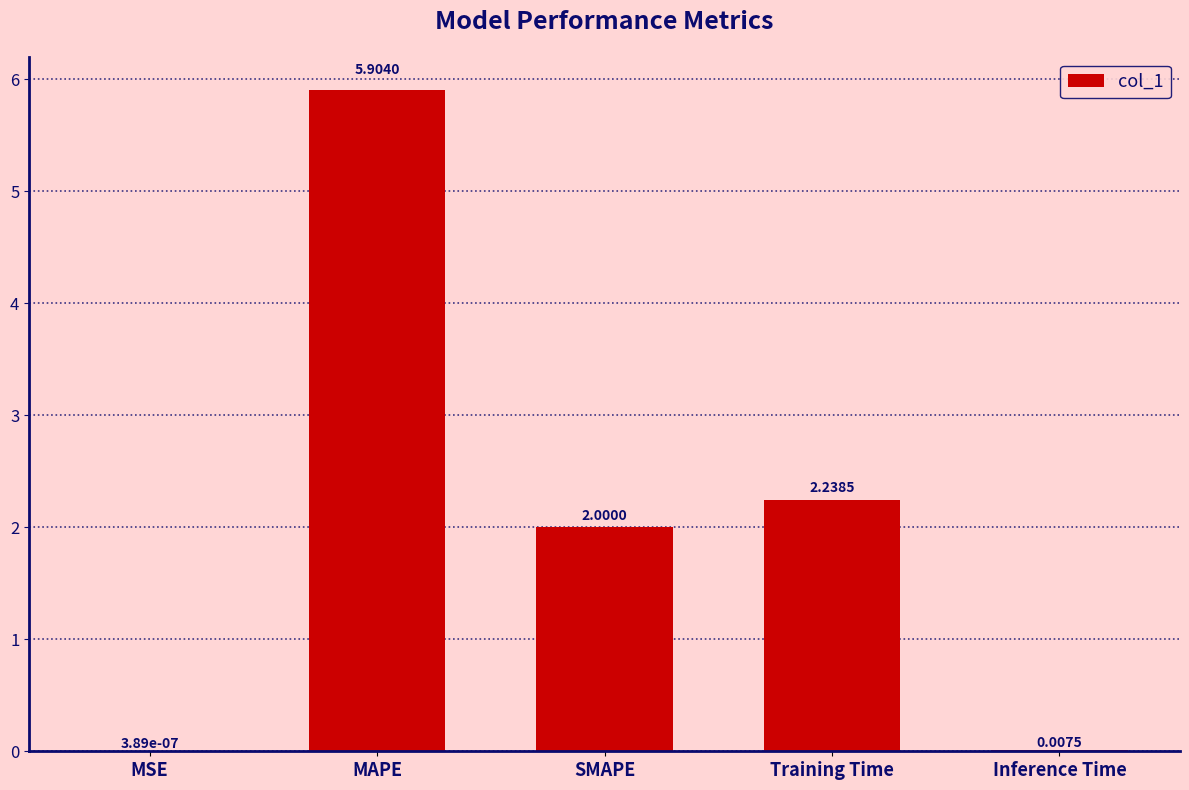

What is the sum of the values at Training Time and MAPE?

8.1